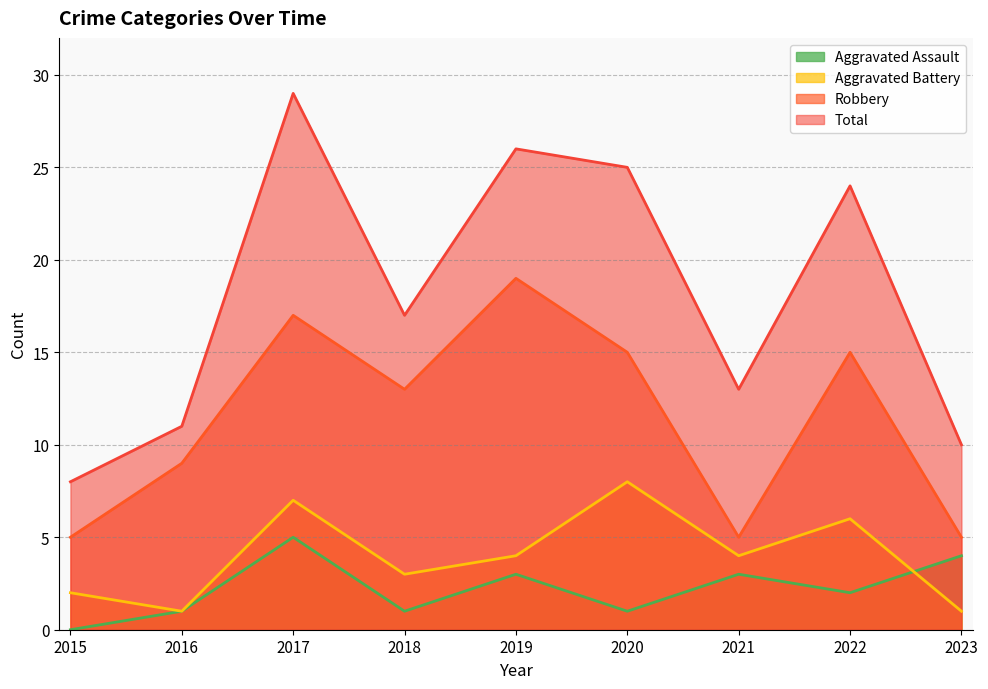

Where is Aggravated Battery nearest to the value 4?

2019